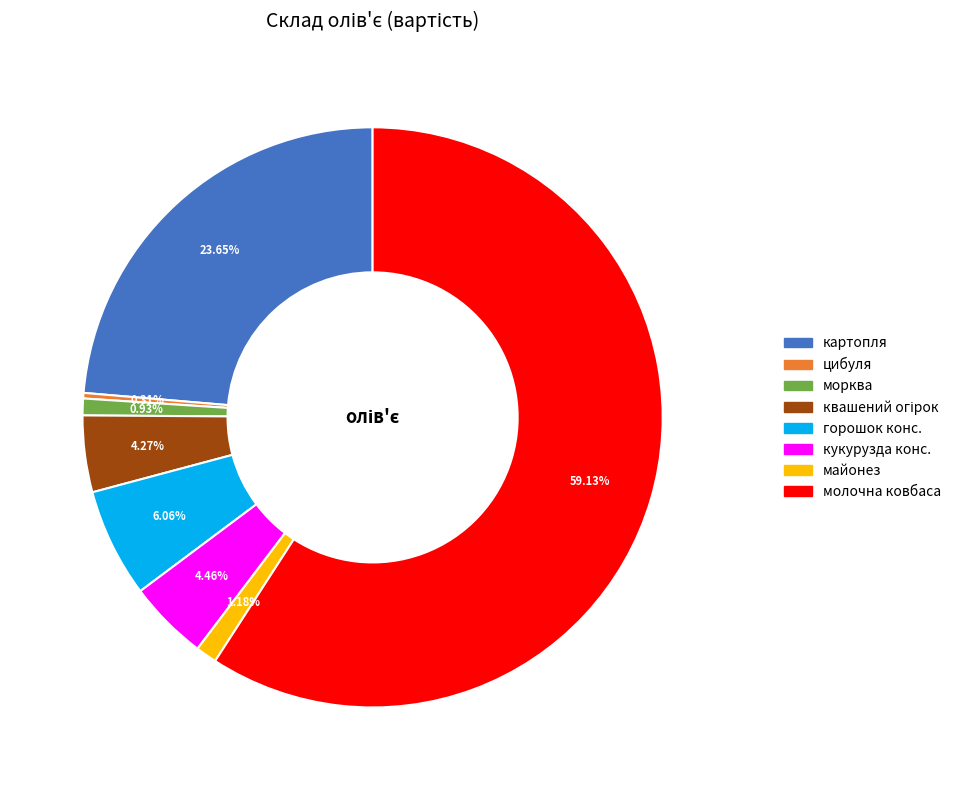

How many slices are in this pie chart?

8